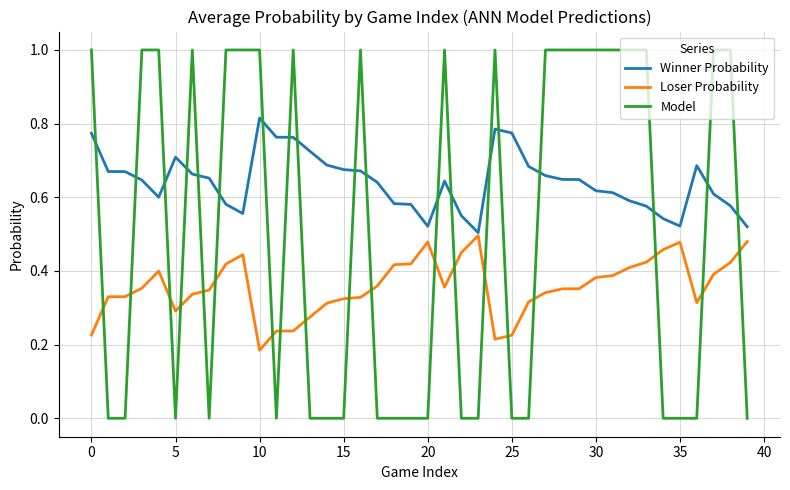

Rank the series by their average value, from lowest to highest.

Loser Probability, Model, Winner Probability